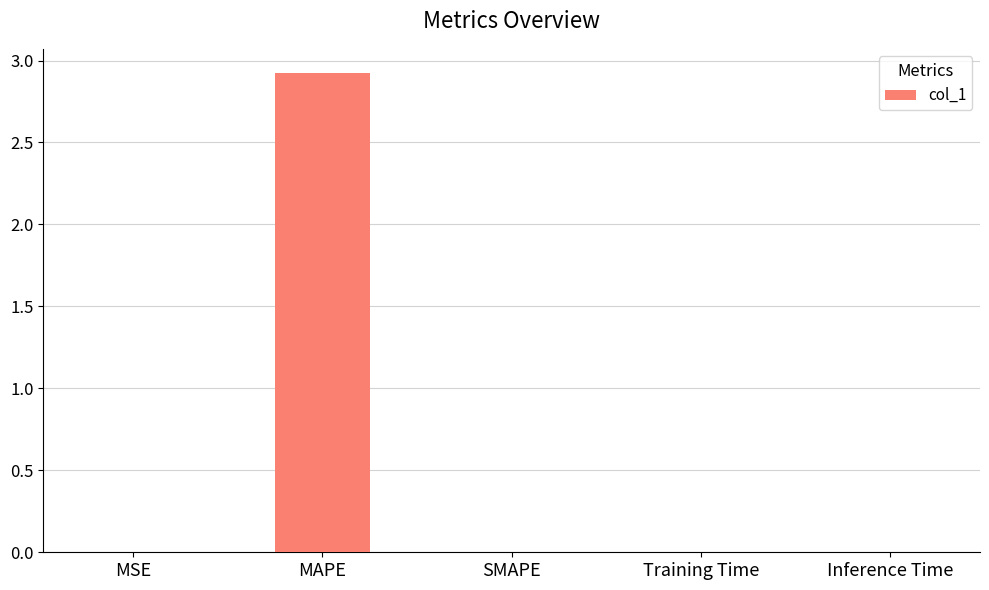

What is the sum of all values?

2.9